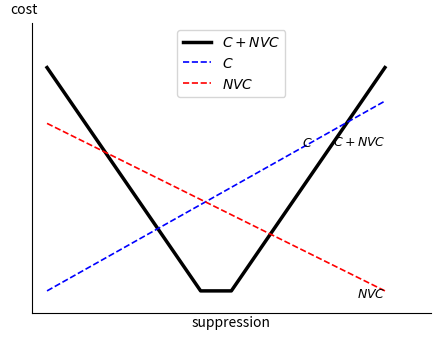

Does the chart have visible grid lines?

No